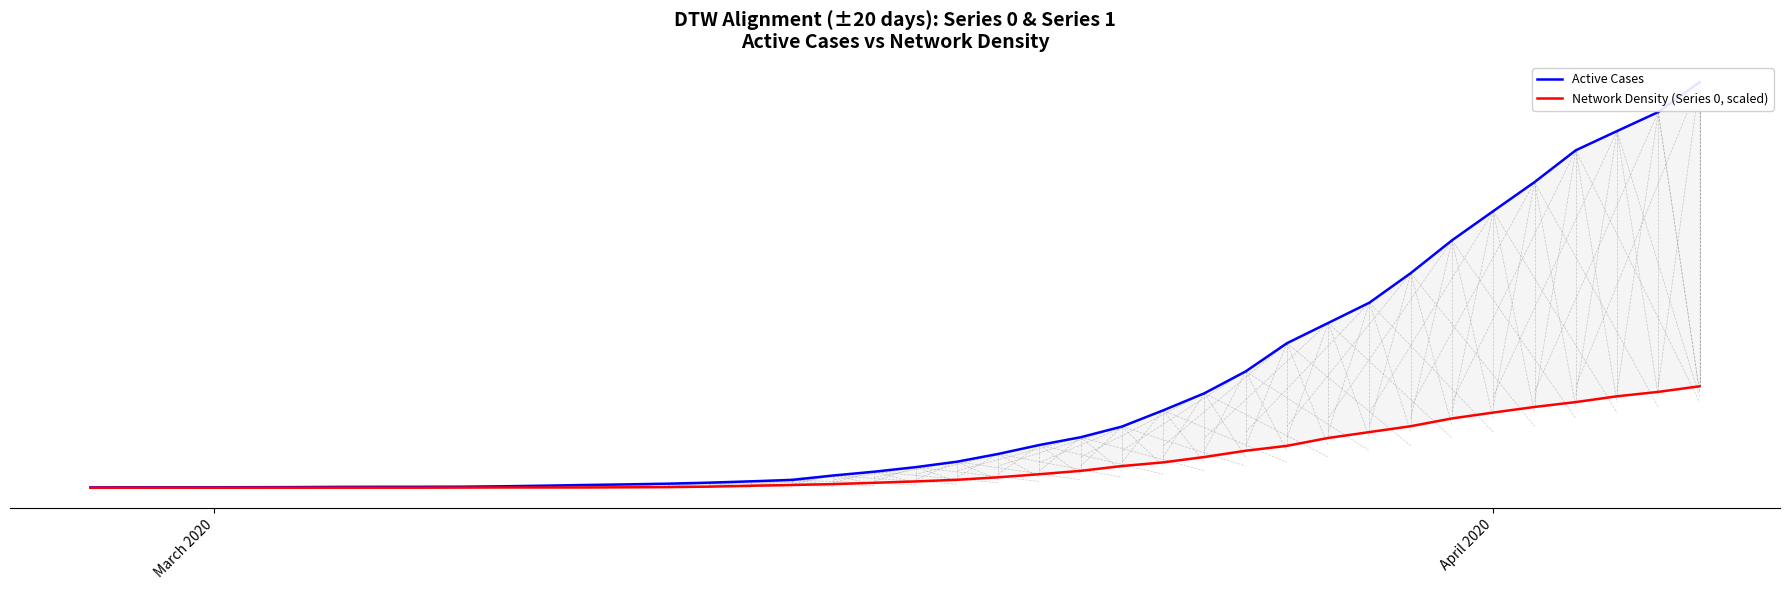

What is the maximum value for Active Cases?

4028.0